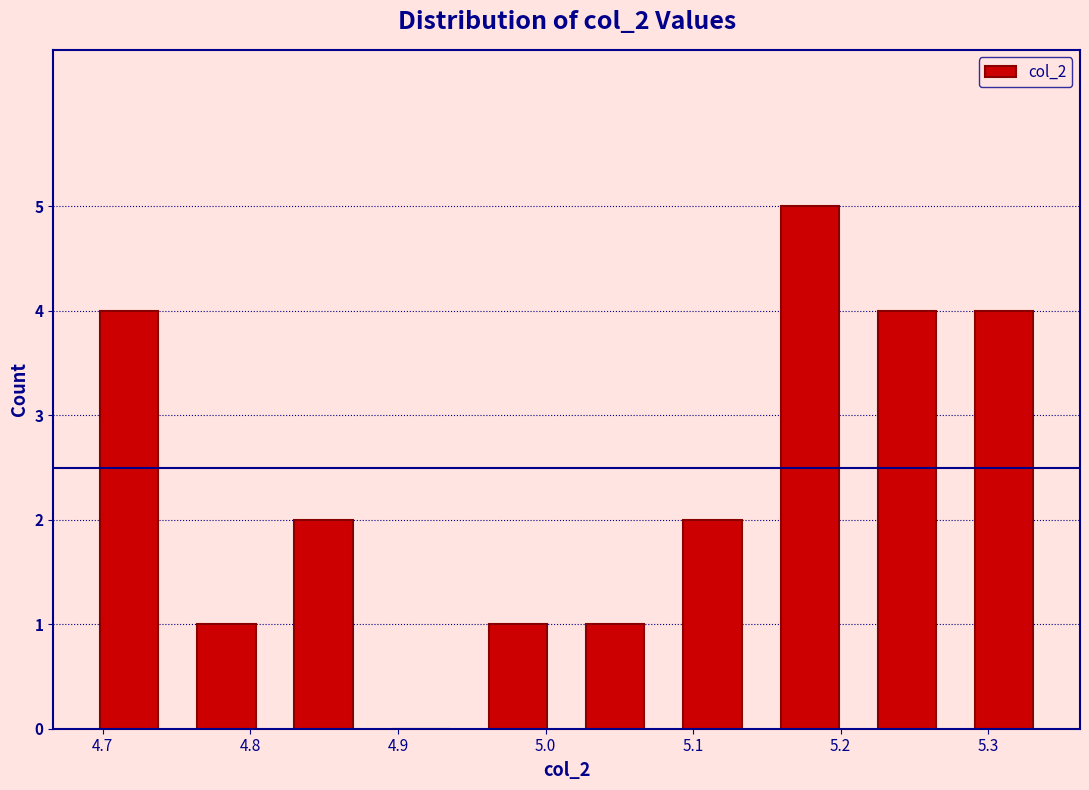

How tall is the bar that spans 5.28 to 5.34 on the x-axis? Neither the bar edges nor the heights are printed on the chart, so give them approximately, as read against the axes.

4